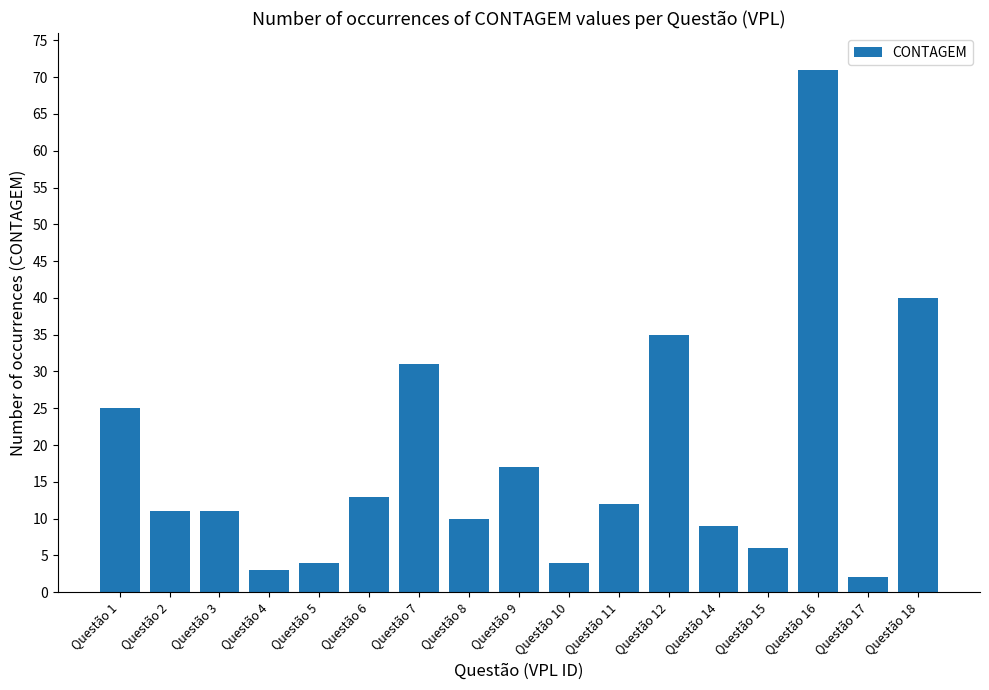

What is the value of the 6th bar from the left?

13